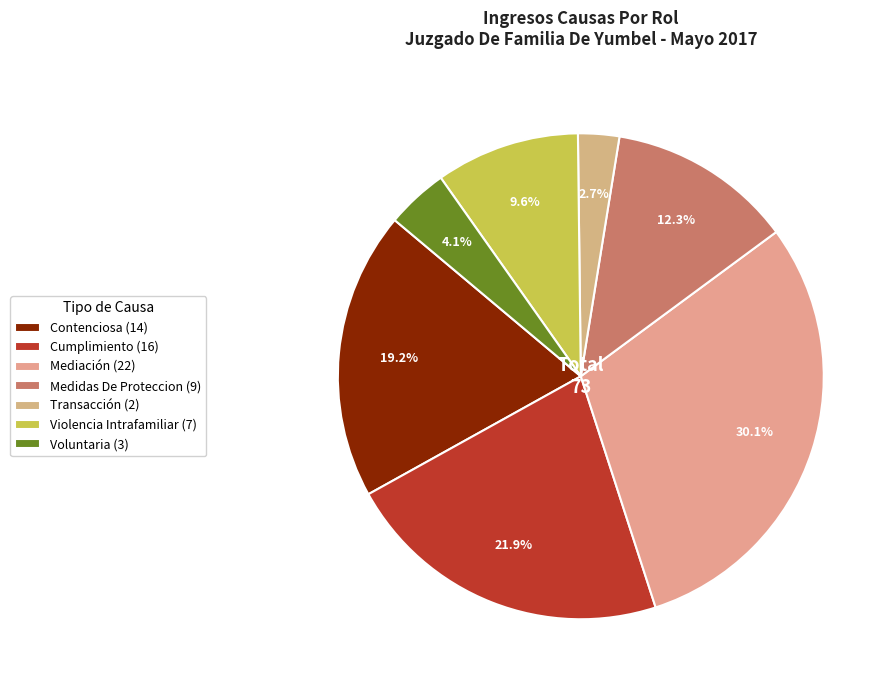

Is the sum of Transacción and Cumplimiento greater than half?

No